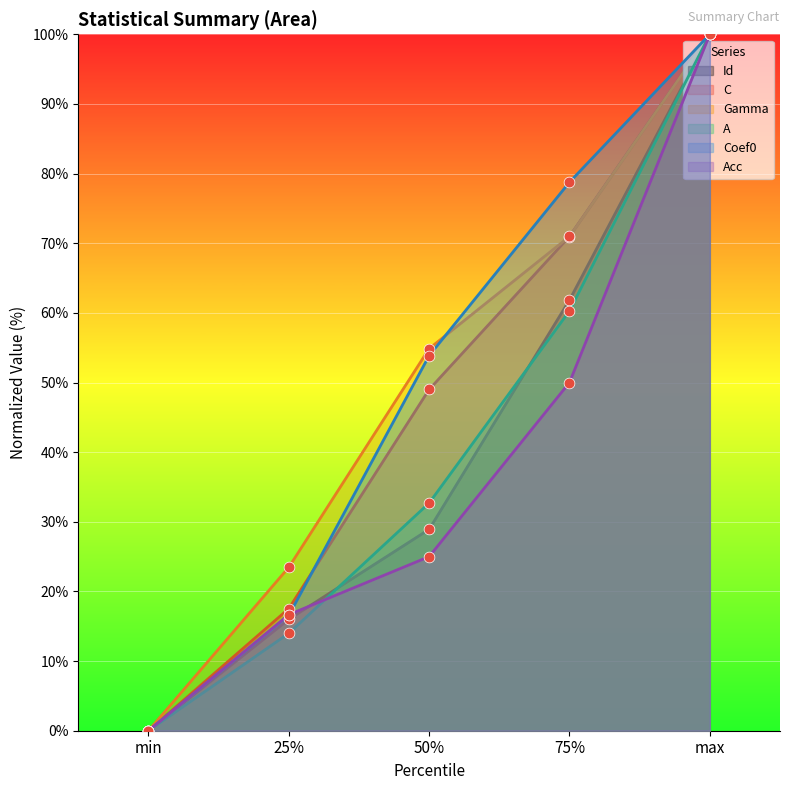

Which series has the widest spread of Y values?

Id